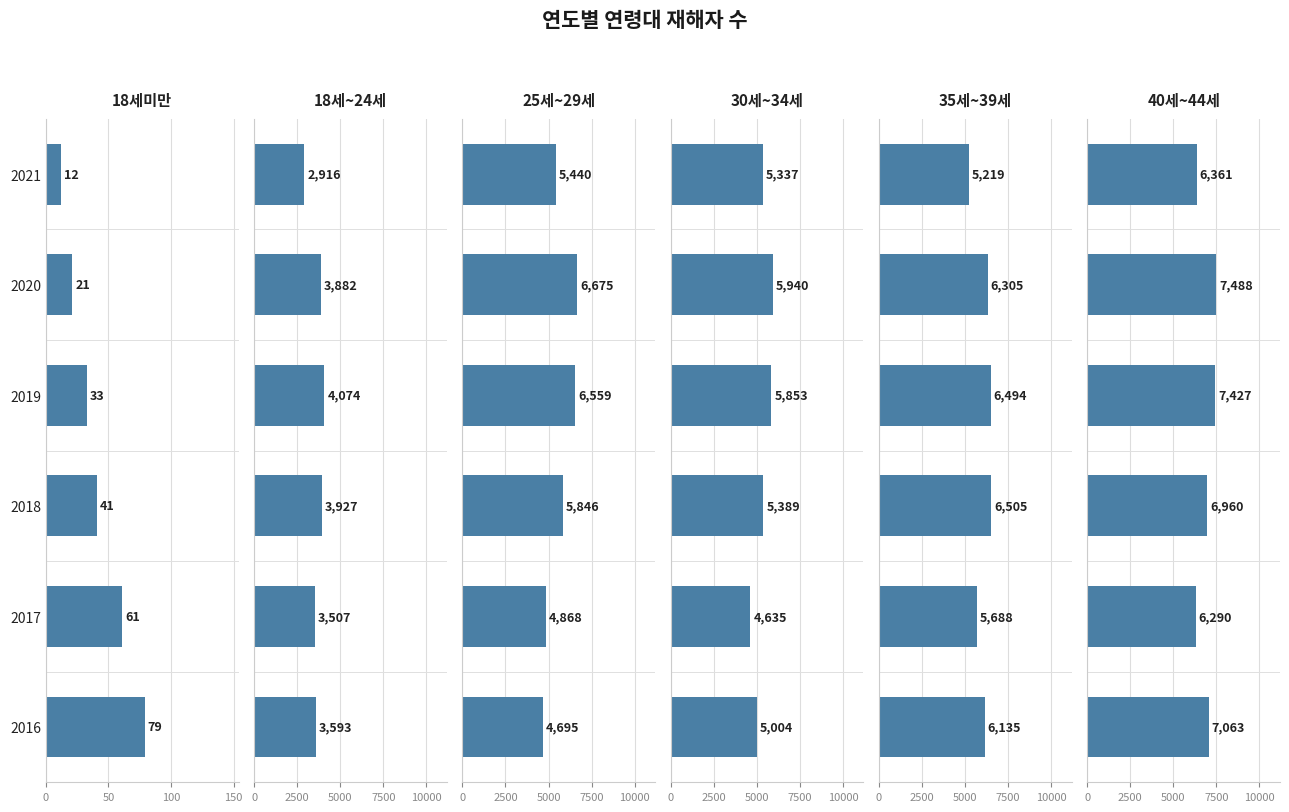

Reading right to left, list all the values displayed in this chart.

18세미만: 79	61	41	33	21	12
18세~24세: 3593	3507	3927	4074	3882	2916
25세~29세: 4695	4868	5846	6559	6675	5440
30세~34세: 5004	4635	5389	5853	5940	5337
35세~39세: 6135	5688	6505	6494	6305	5219
40세~44세: 7063	6290	6960	7427	7488	6361